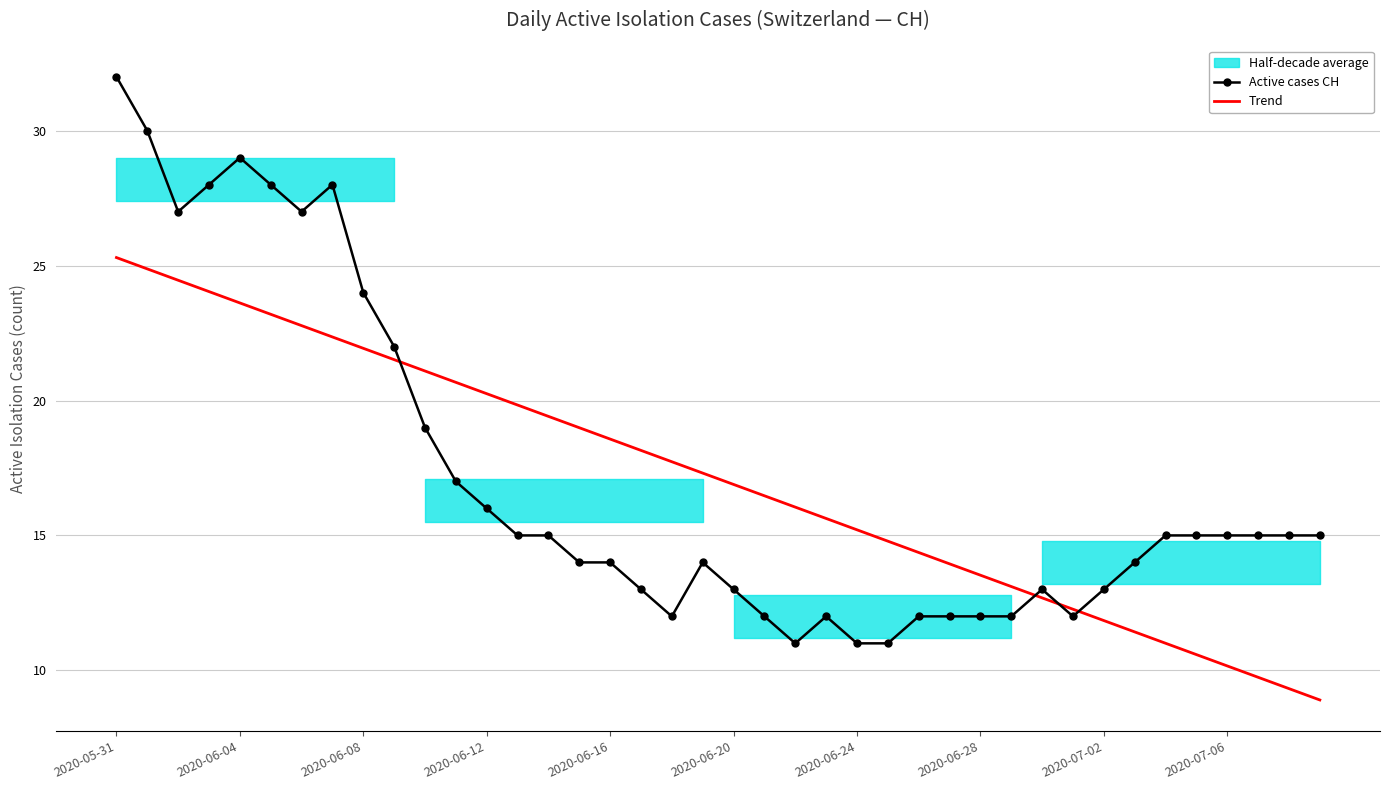

What is the sum of all Active cases CH values?

684.0